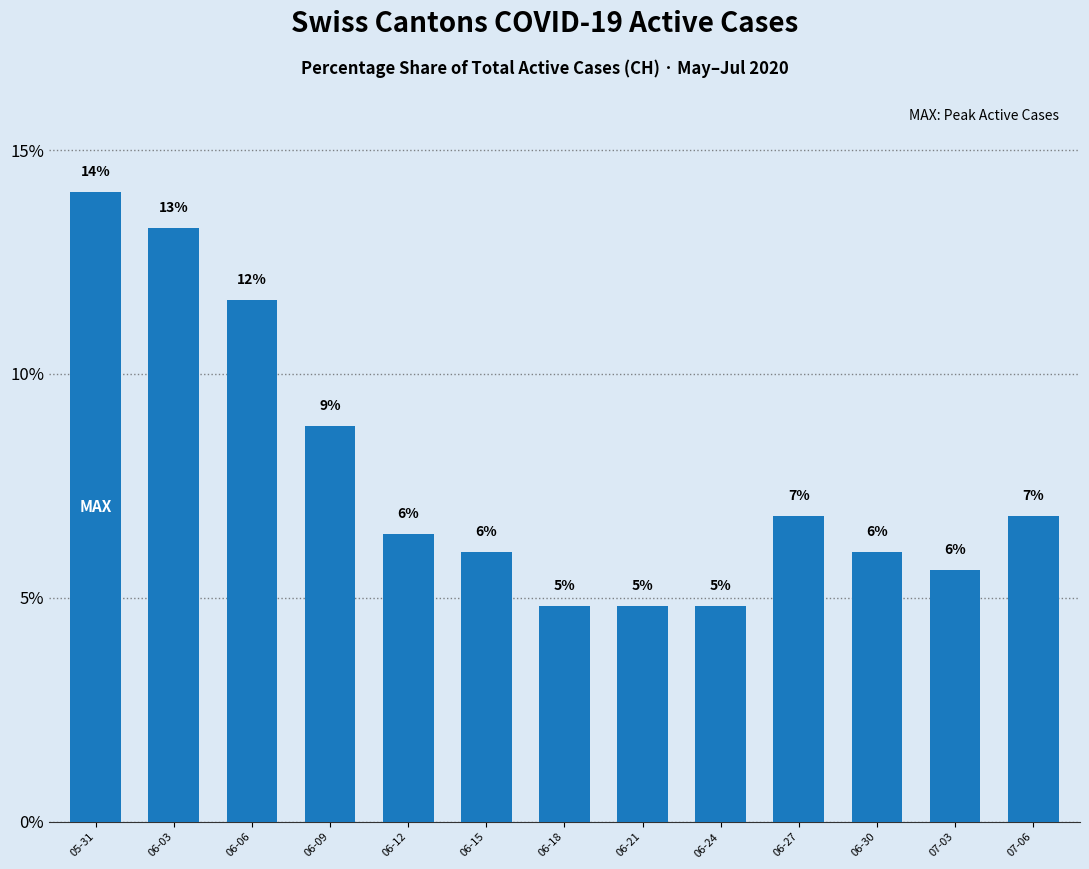

Are the bars horizontal?

No